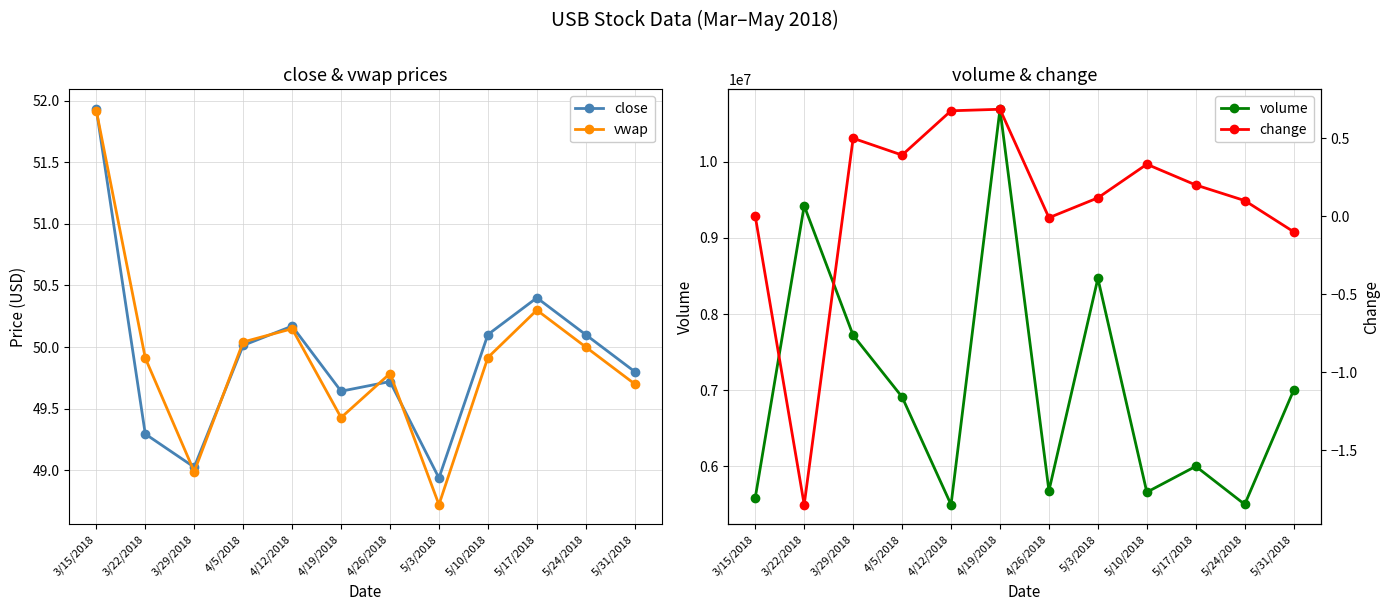

In volume, how many points are higher than both neighbors (excluding endpoints)?

4